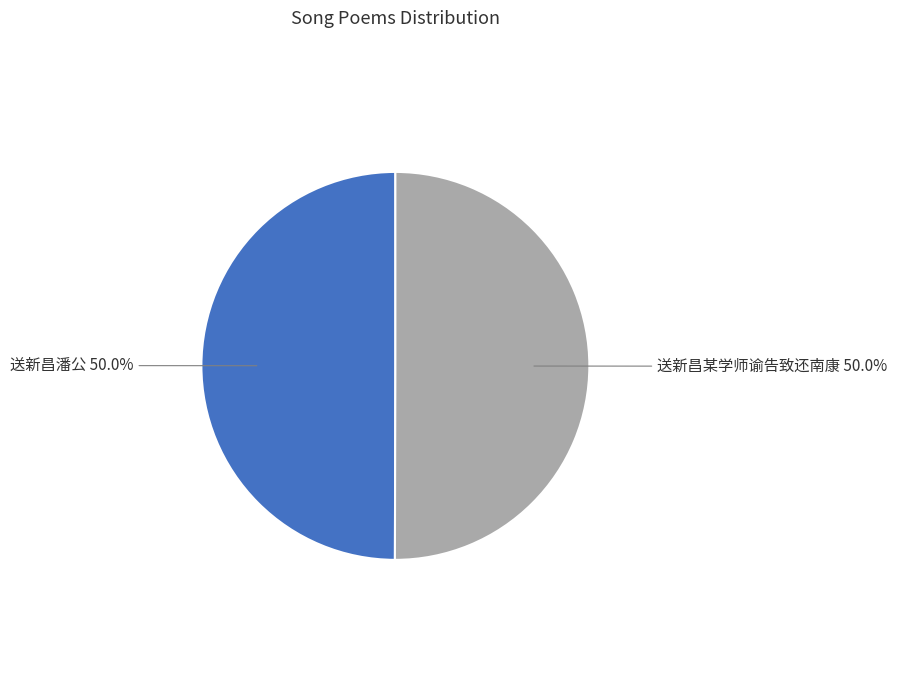

To the nearest percent, what percentage of the pie is 送新昌某学师谕告致还南康?

50%